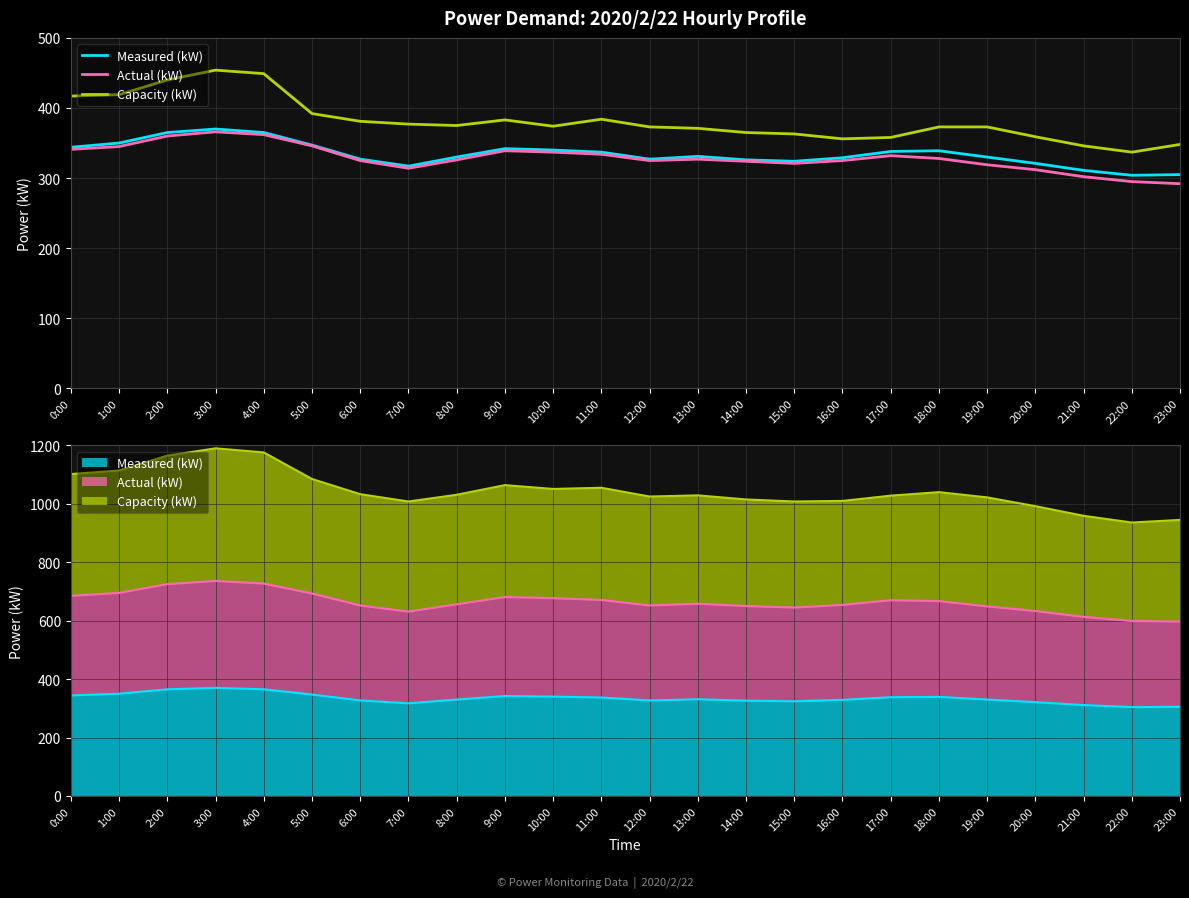

What is the maximum value for Capacity (kW)?

454